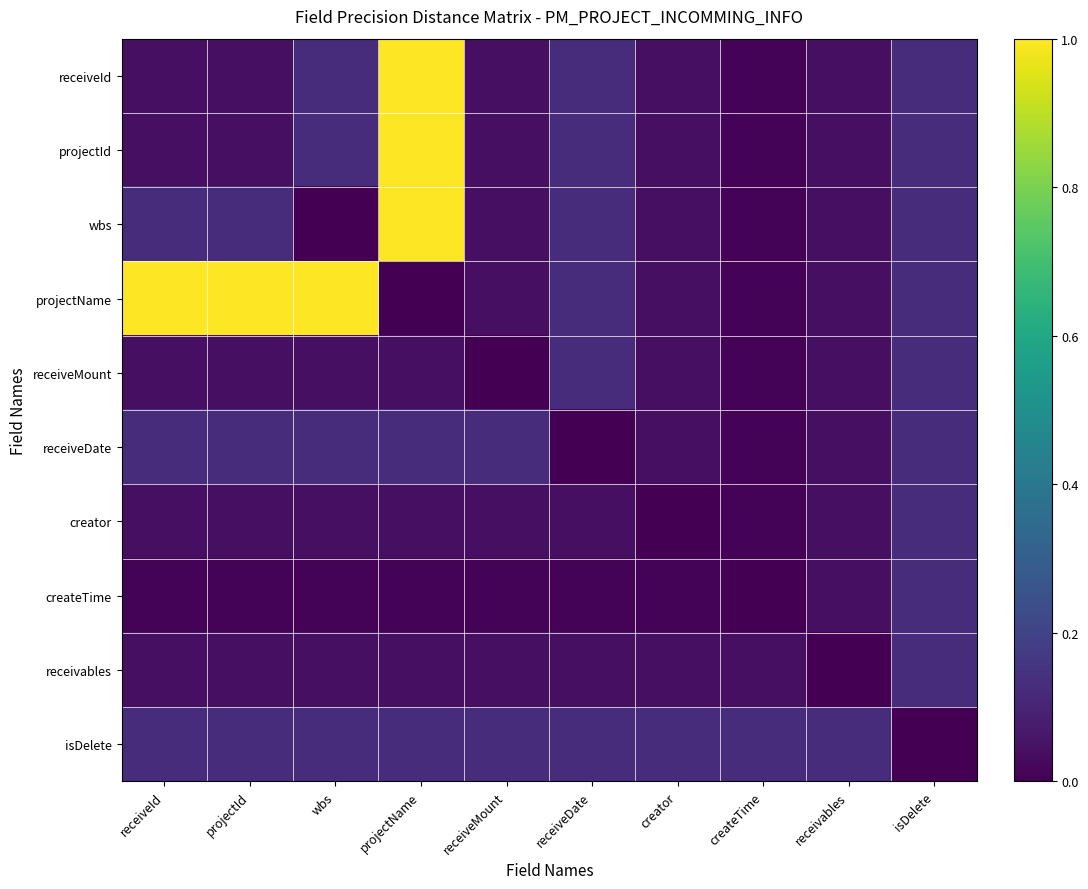

At how many categories does at least one series exceed 0?

10